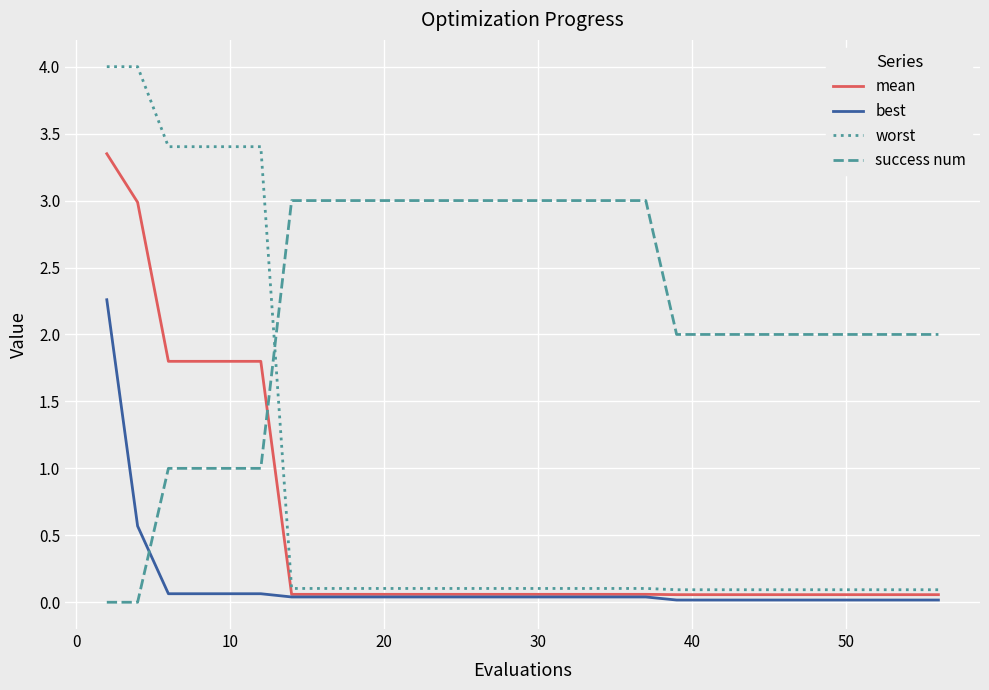

What is the maximum value shown in the chart?

4.0